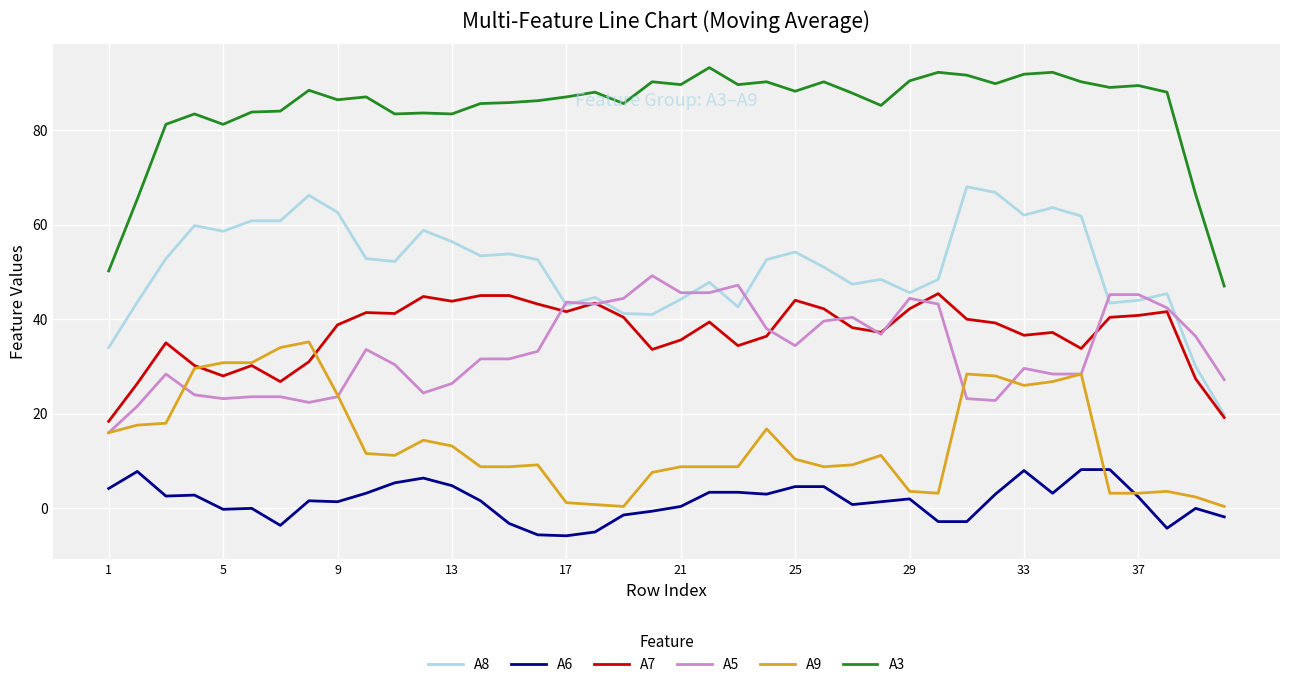

Which series has the largest total across all categories?

A3